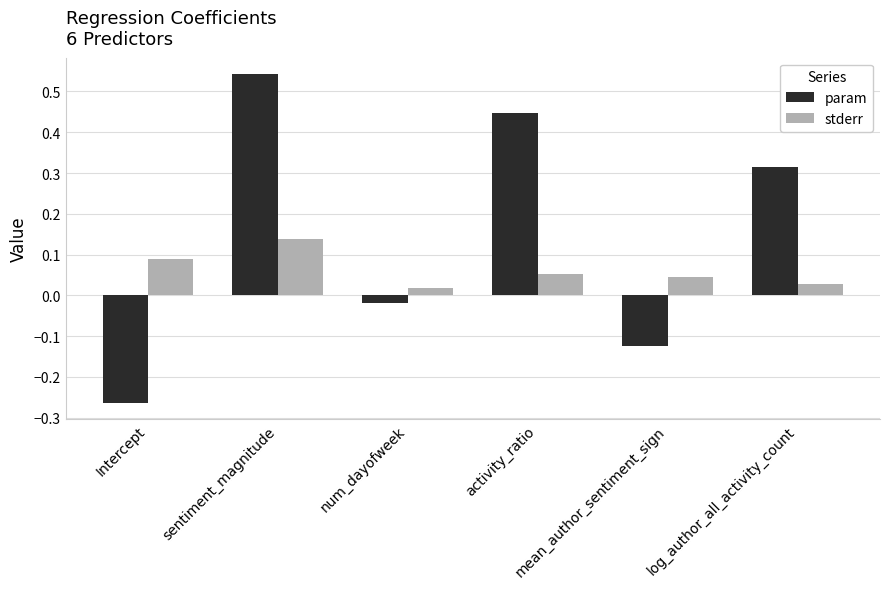

How many values in the param series exceed 0?

3